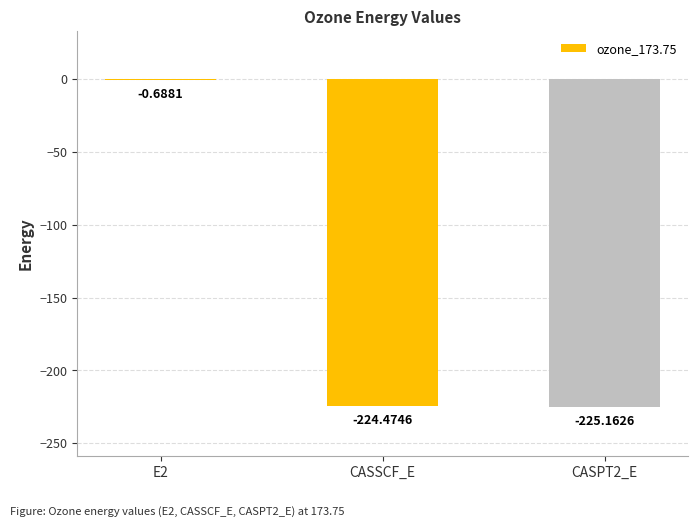

What is the sum of all values?

-450.3